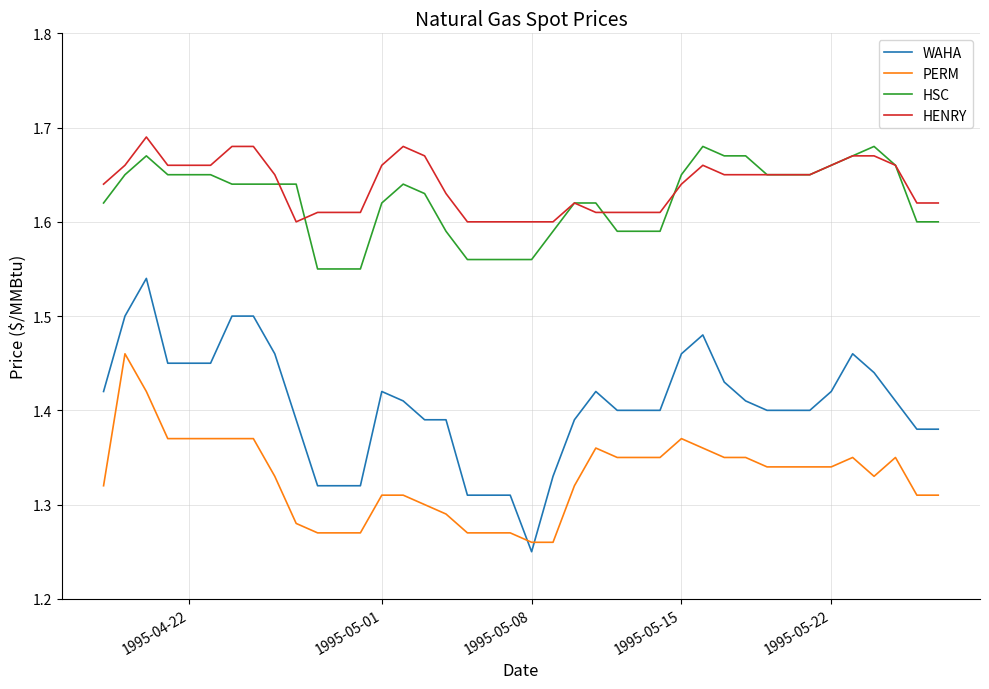

True or false: WAHA and HSC intersect in this chart.

False